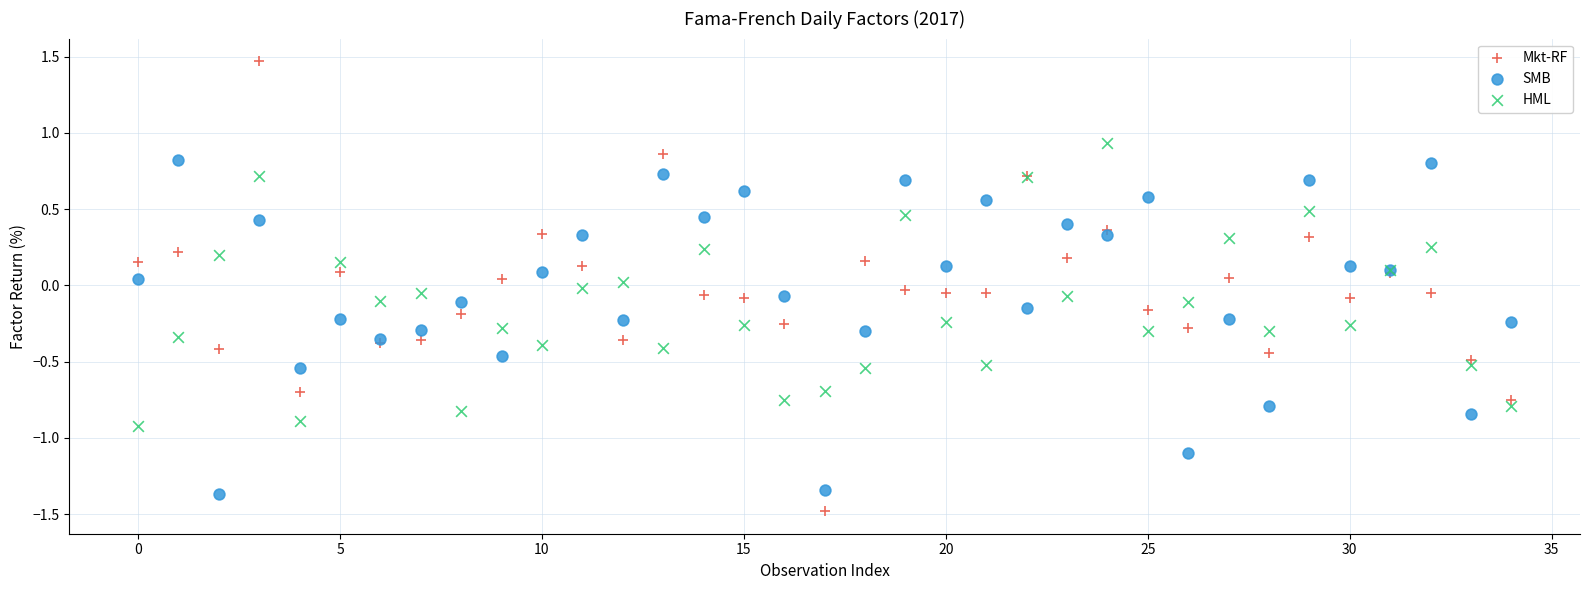

Which series contains the highest Y value?

Mkt-RF